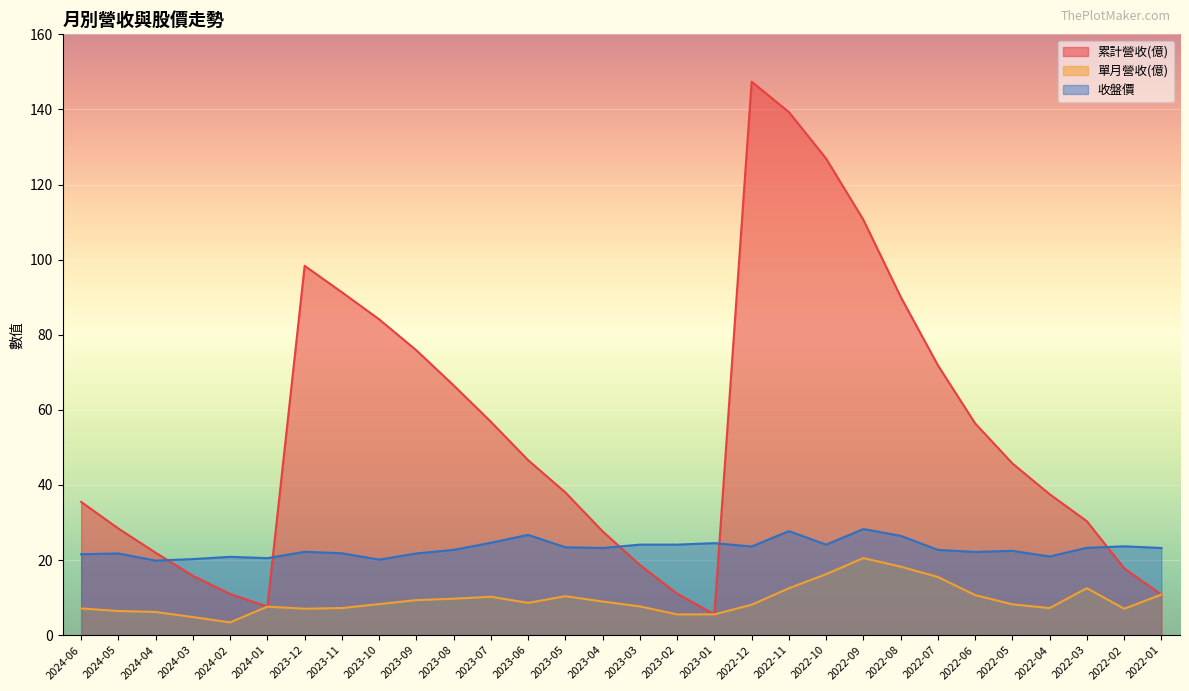

Reading left to right, list all the values displayed in this chart.

累計營收(億): 2024-06=35.5	2024-05=28.4	2024-04=21.9	2024-03=15.8	2024-02=11.0	2024-01=7.6	2023-12=98.3	2023-11=91.3	2023-10=84.1	2023-09=75.8	2023-08=66.5	2023-07=56.8	2023-06=46.6	2023-05=38.0	2023-04=27.6	2023-03=18.7	2023-02=11.0	2023-01=5.5	2022-12=147.4	2022-11=139.3	2022-10=126.9	2022-09=110.6	2022-08=90.1	2022-07=71.9	2022-06=56.4	2022-05=45.7	2022-04=37.5	2022-03=30.3	2022-02=17.8	2022-01=10.8
單月營收(億): 2024-06=7.1	2024-05=6.4	2024-04=6.2	2024-03=4.8	2024-02=3.4	2024-01=7.6	2023-12=7.0	2023-11=7.2	2023-10=8.3	2023-09=9.3	2023-08=9.7	2023-07=10.2	2023-06=8.6	2023-05=10.4	2023-04=8.9	2023-03=7.7	2023-02=5.5	2023-01=5.5	2022-12=8.1	2022-11=12.5	2022-10=16.2	2022-09=20.5	2022-08=18.2	2022-07=15.5	2022-06=10.7	2022-05=8.2	2022-04=7.2	2022-03=12.5	2022-02=7.0	2022-01=10.8
收盤價: 2024-06=21.6	2024-05=21.8	2024-04=19.9	2024-03=20.2	2024-02=20.9	2024-01=20.5	2023-12=22.2	2023-11=21.8	2023-10=20.1	2023-09=21.8	2023-08=22.7	2023-07=24.6	2023-06=26.7	2023-05=23.4	2023-04=23.2	2023-03=24.1	2023-02=24.1	2023-01=24.5	2022-12=23.6	2022-11=27.7	2022-10=24.1	2022-09=28.2	2022-08=26.4	2022-07=22.7	2022-06=22.1	2022-05=22.4	2022-04=20.9	2022-03=23.2	2022-02=23.6	2022-01=23.2